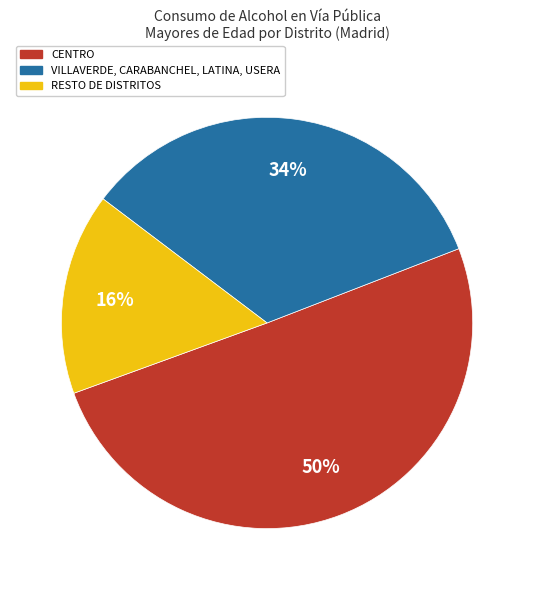

What is the majority slice?

CENTRO